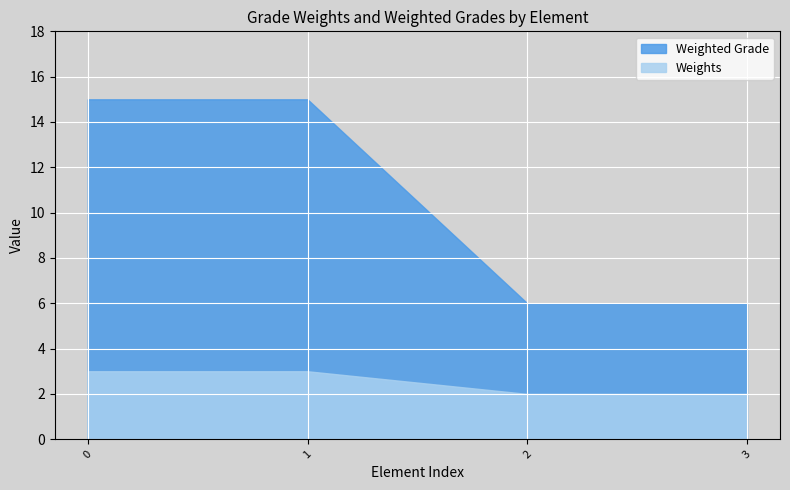

Reading right to left, list all the values displayed in this chart.

Weights: 2	2	3	3
Weighted Grade: 6	6	15	15